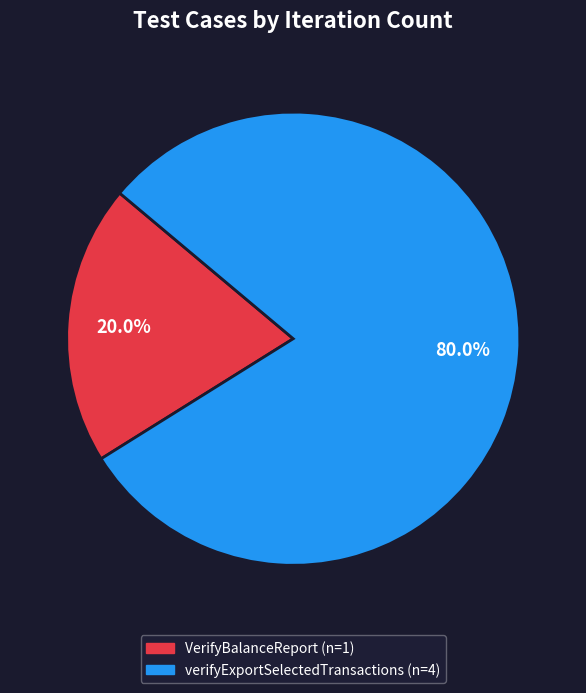

What percentage is NOT represented by VerifyBalanceReport?

80.0%